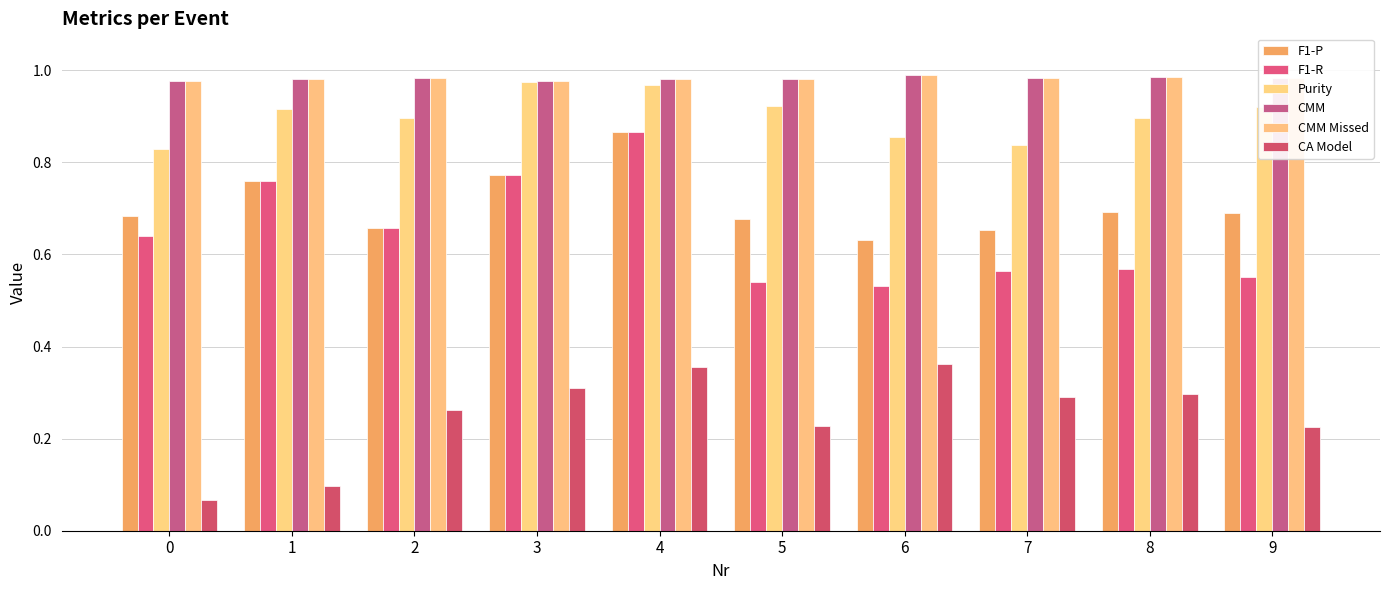

The CA Model series shows 0.1 at 6. True or false?

False